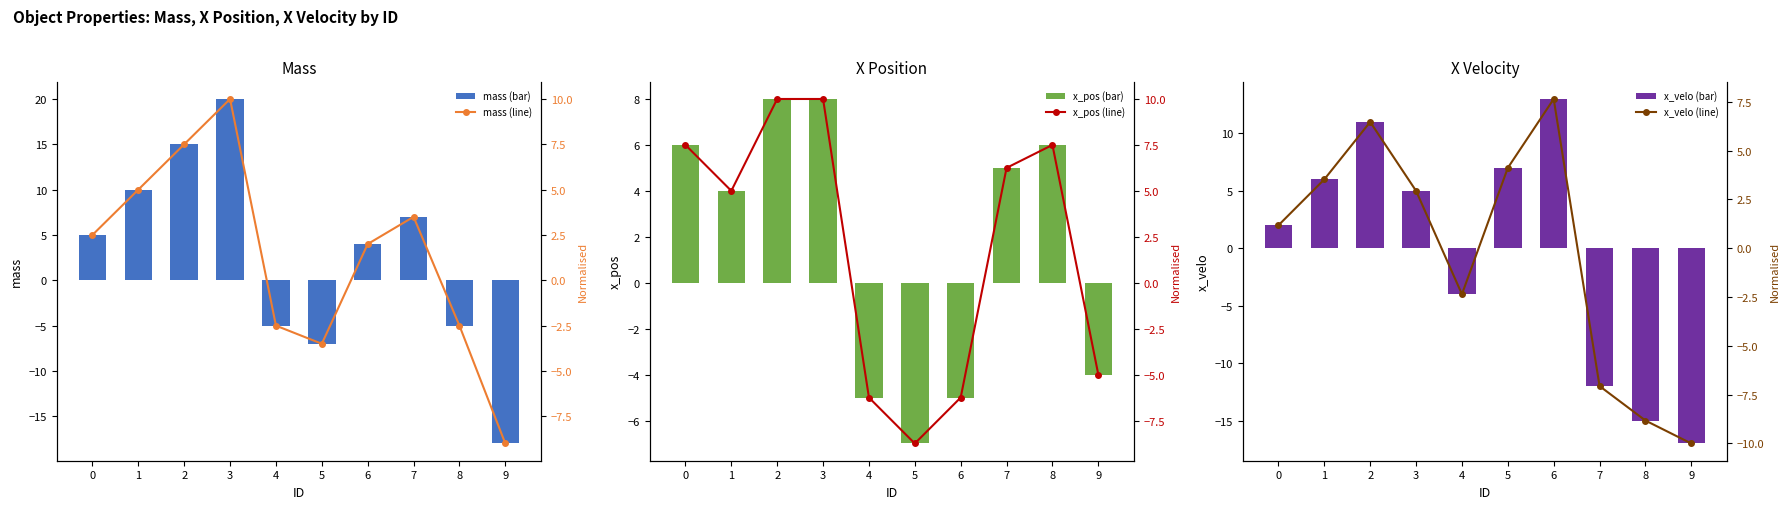

True or false: Line: x_velo has a value of -4.3 at 7.

False